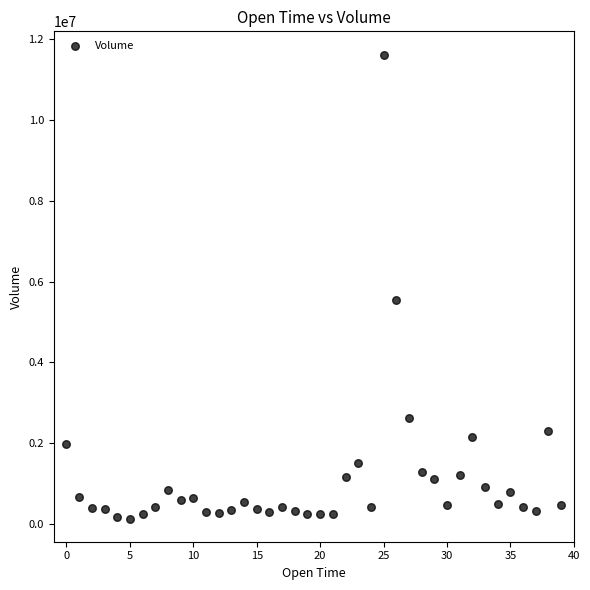

What is the range of Y values (max minus min)?

11482854.3